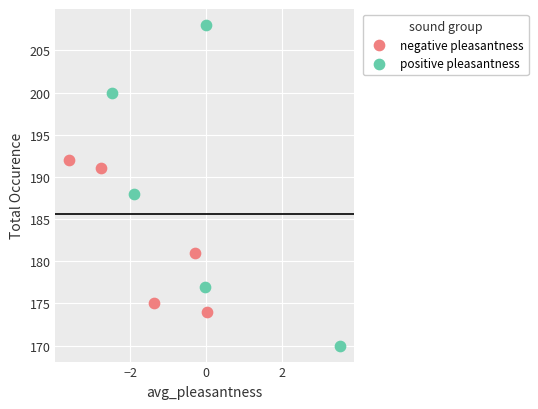

Which series contains the lowest Y value?

positive pleasantness